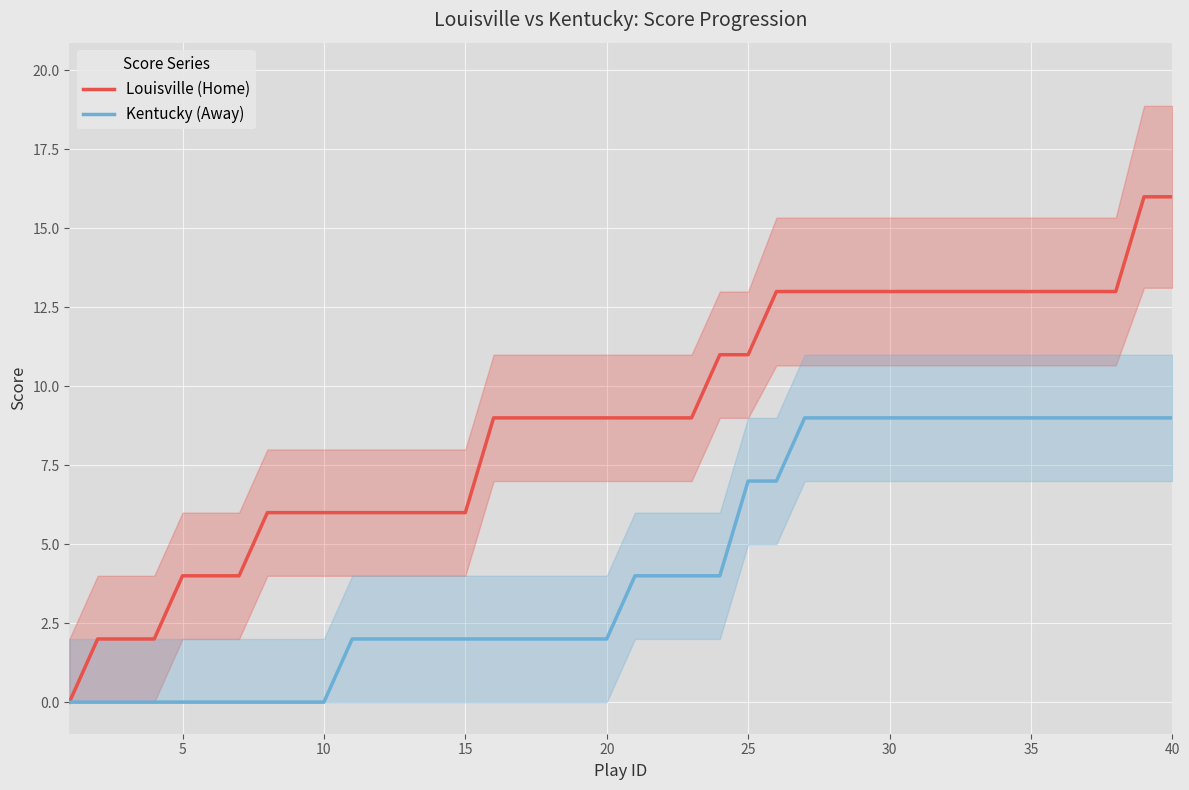

Is it true that Louisville (Home) equals 10 at 40?

False